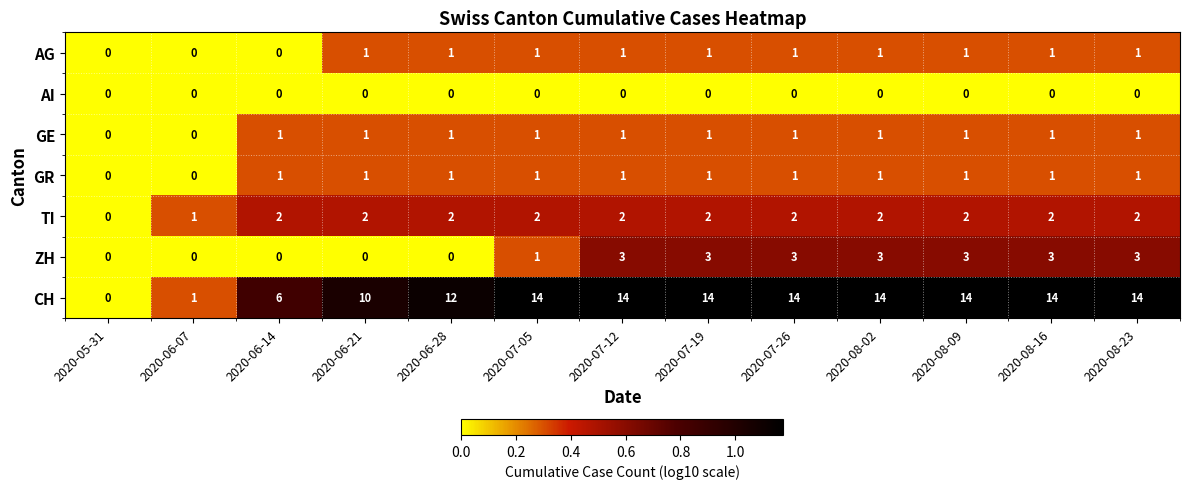

What is the difference between the highest and lowest values at 2020-07-05?

14